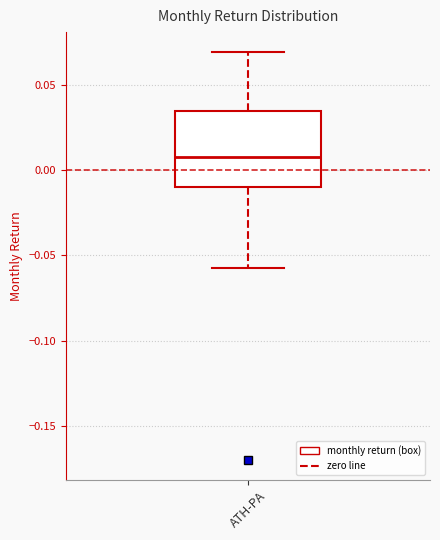

Transcribe this box plot: give where the median line is, the range the box spans, and where the two whiskers end, as read against the y-axis. The values are not printed on the chart, so give them approximately, as read against the axis.

median 0.010, box -0.010 to 0.035, whiskers -0.060 to 0.070